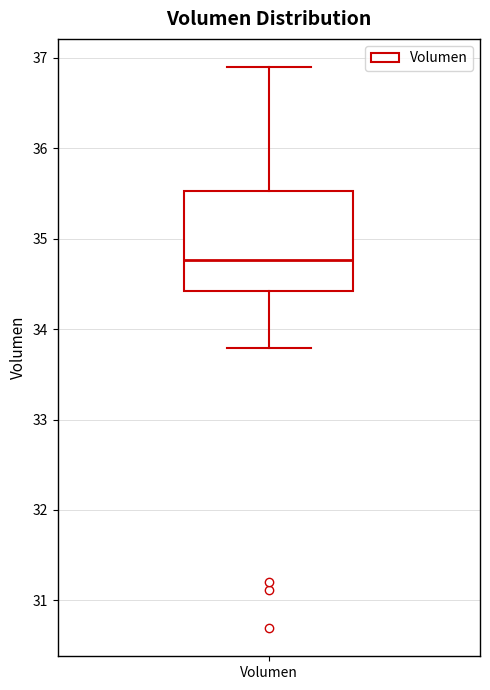

Where does the lower whisker of the box for Volumen end on the y-axis? The values are not printed on the chart, so give them approximately, as read against the axis.

33.8